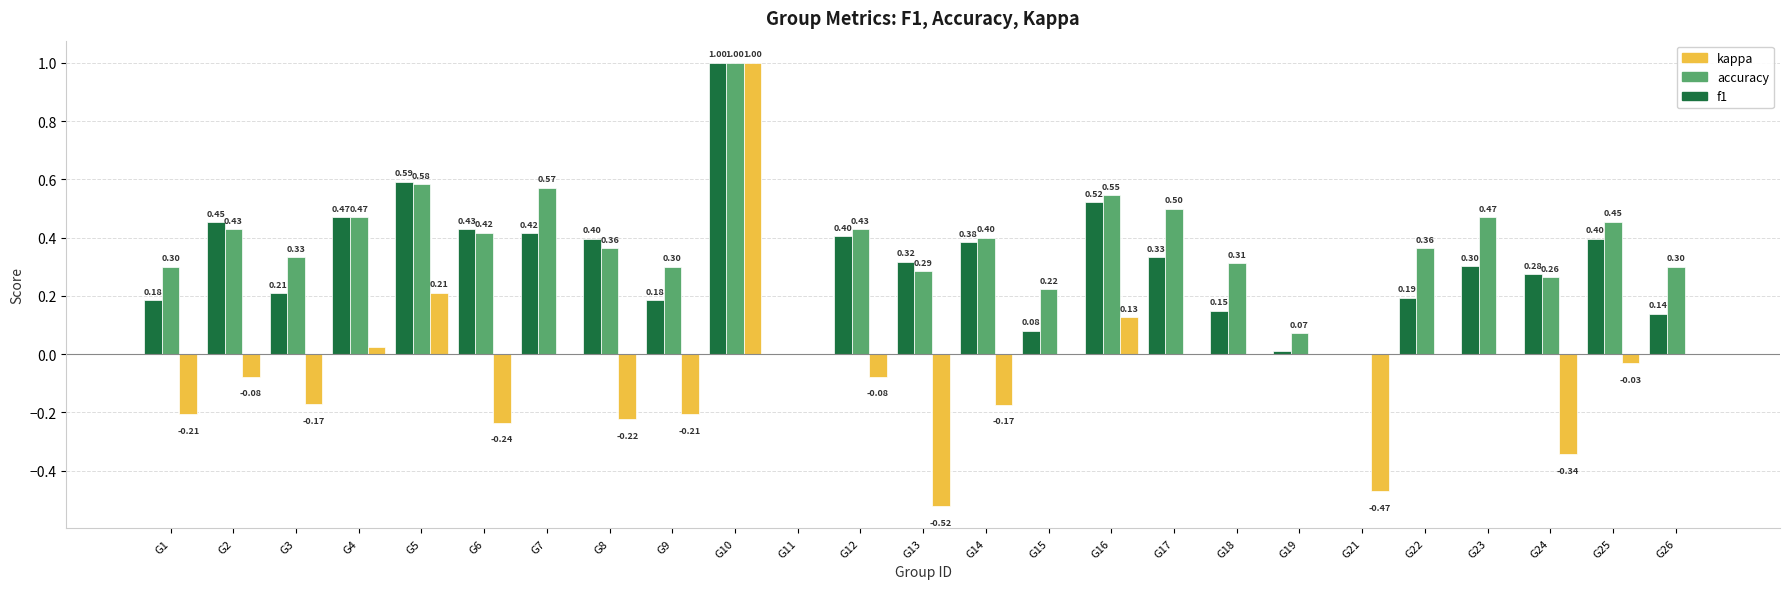

What value does the accuracy series have at G17?

0.5